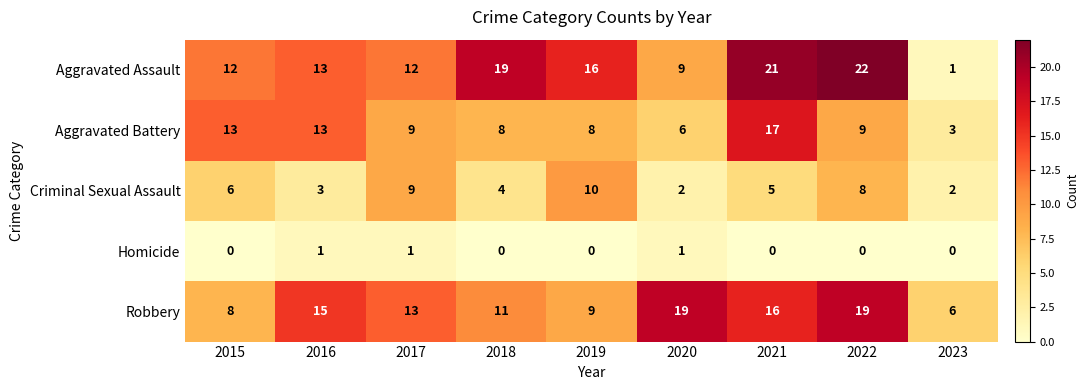

Rank the series at 2023 from lowest to highest value.

Homicide, Aggravated Assault, Criminal Sexual Assault, Aggravated Battery, Robbery